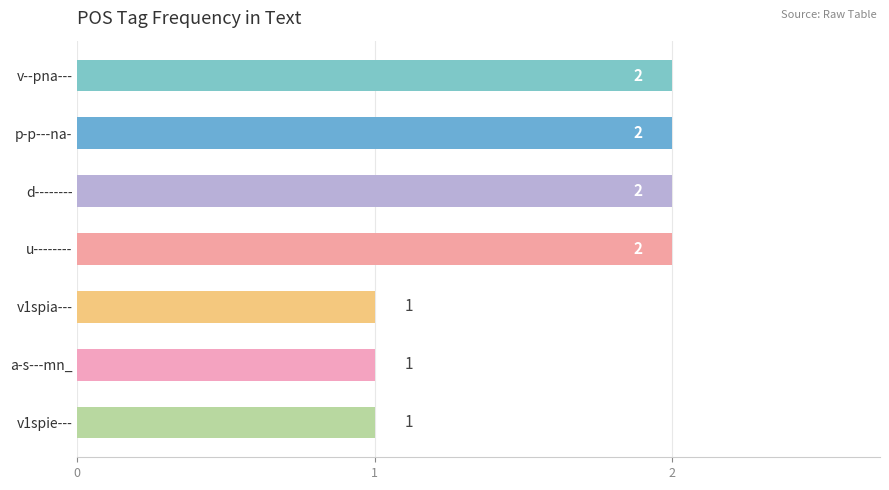

Reading top to bottom, transcribe all the data shown in this chart.

2	2	2	2	1	1	1